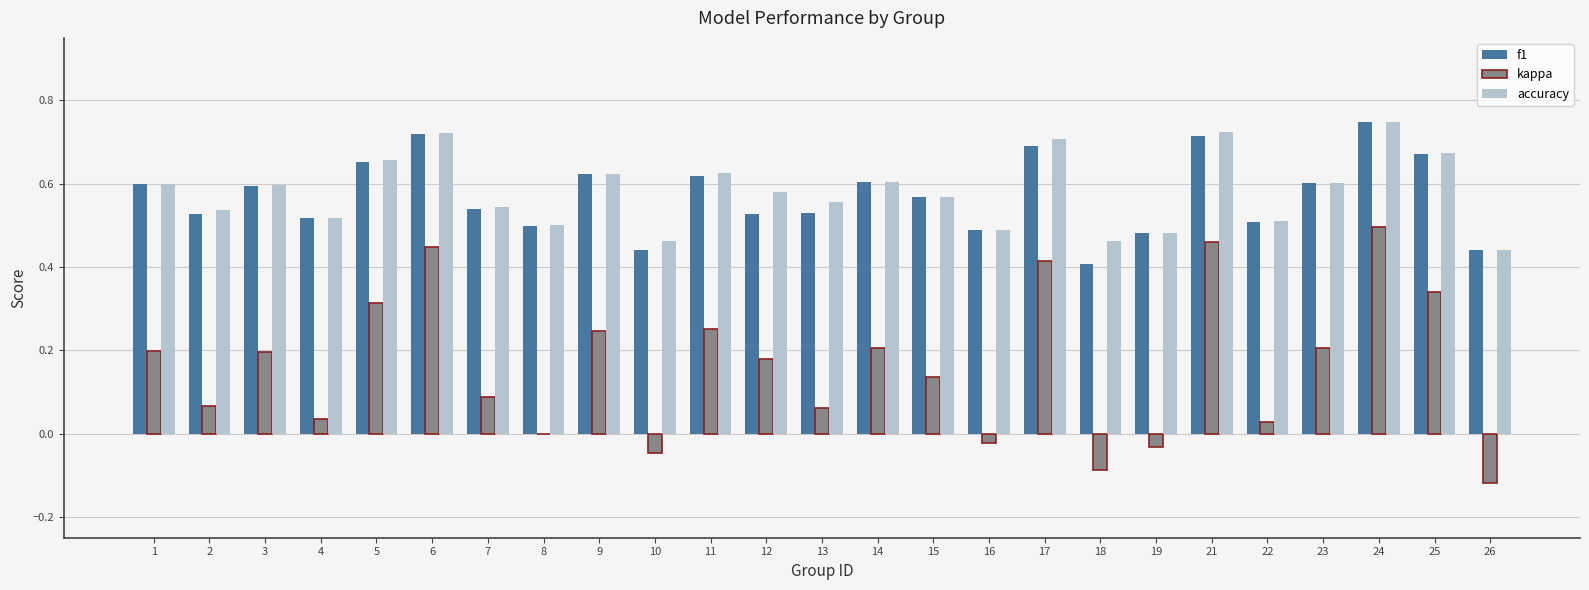

What is the sum of all accuracy values?

14.5